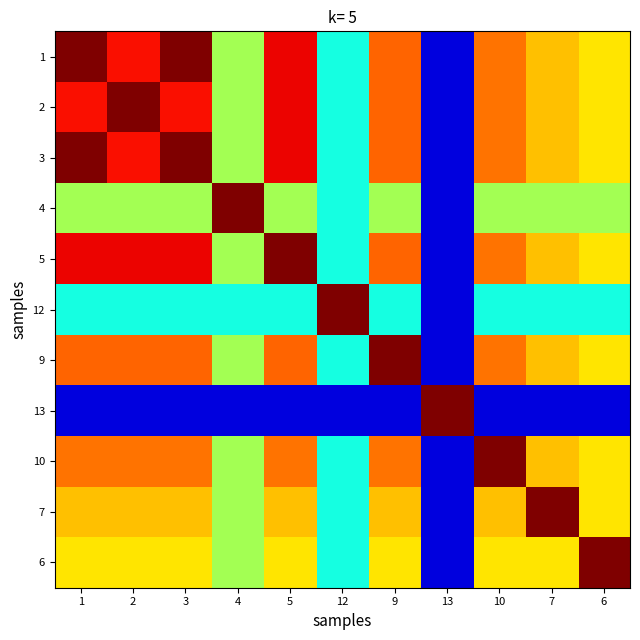

How many series are shown in this chart?

11